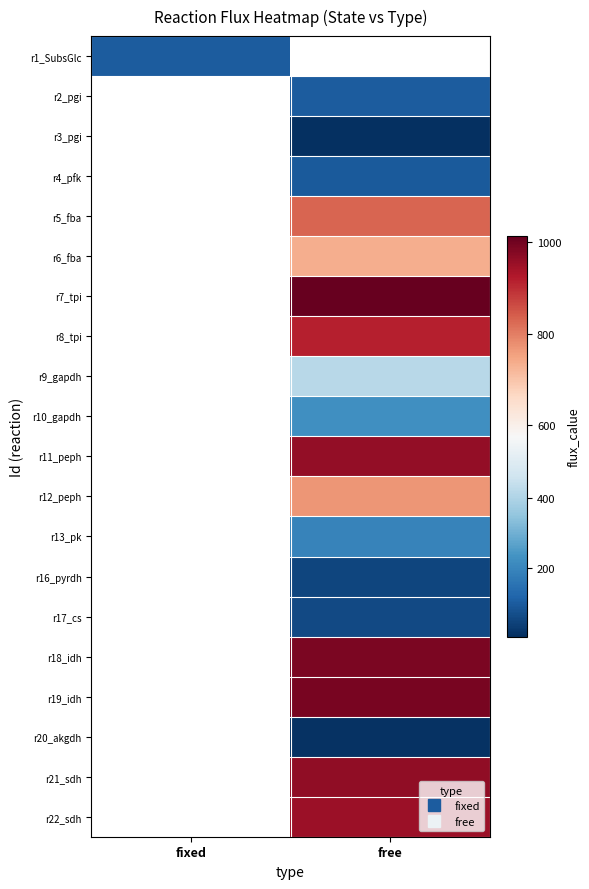

At which label does r13_pk first exceed 193?

free